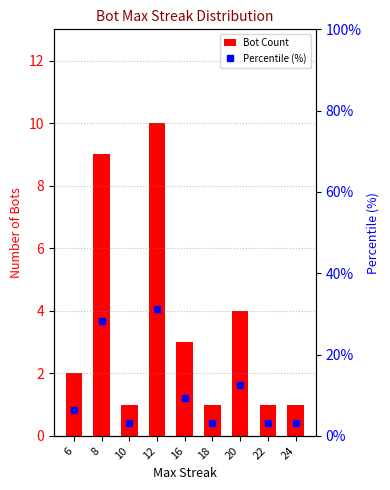

What is the minimum value for Bot Count?

1.0